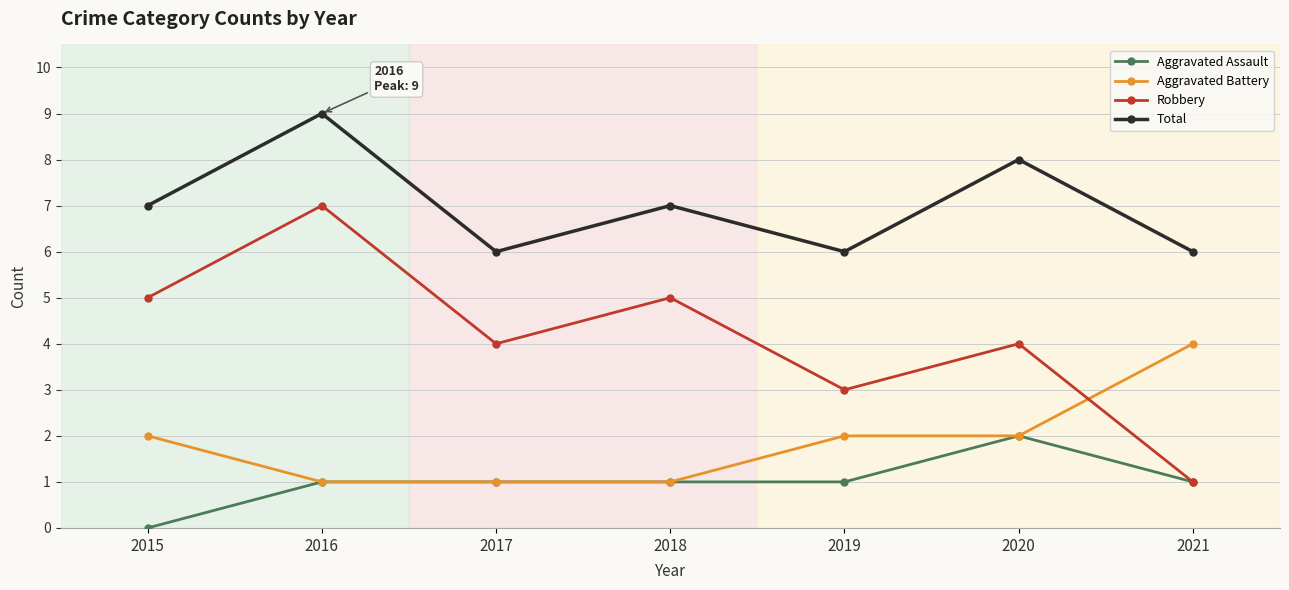

At 2019, list the series in order from smallest to largest.

Aggravated Assault, Aggravated Battery, Robbery, Total